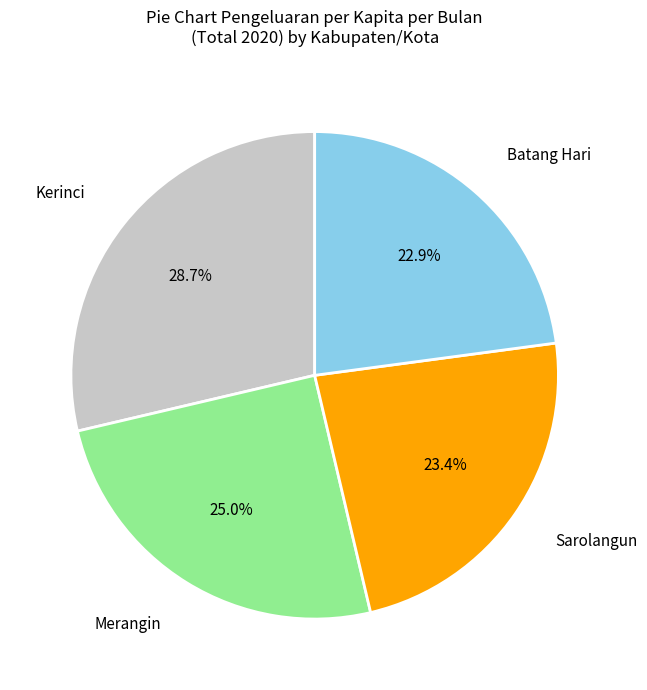

Is there a majority slice in this chart?

No